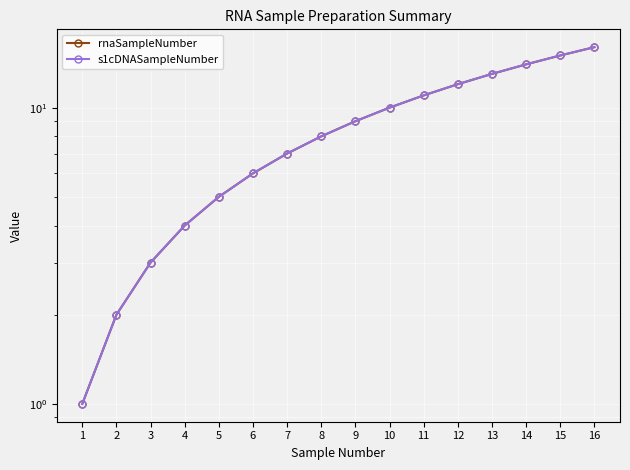

What is the total value across all series at 12?

24